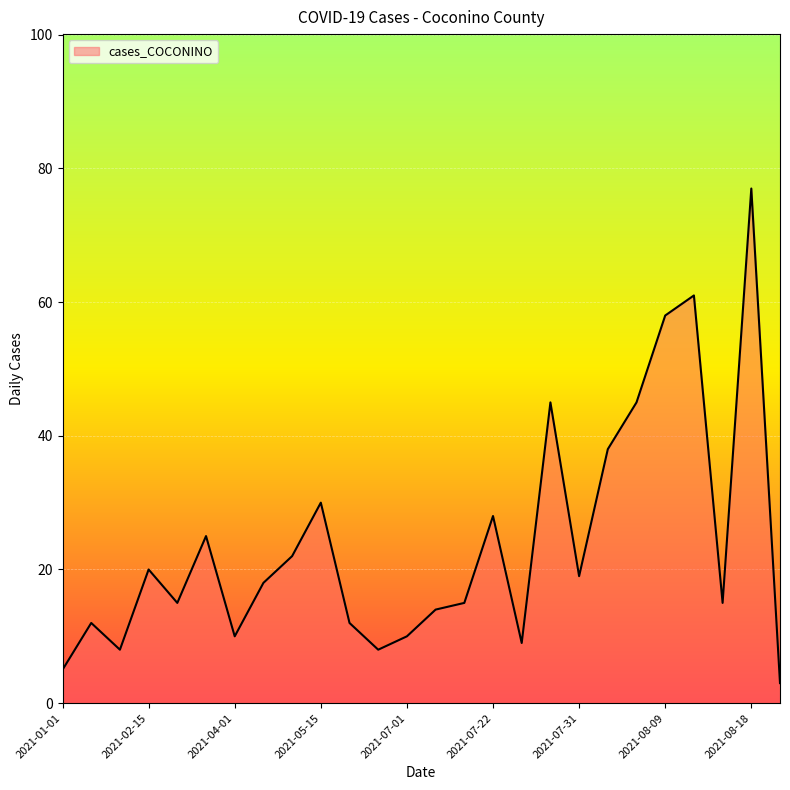

What is the greatest value displayed?

77